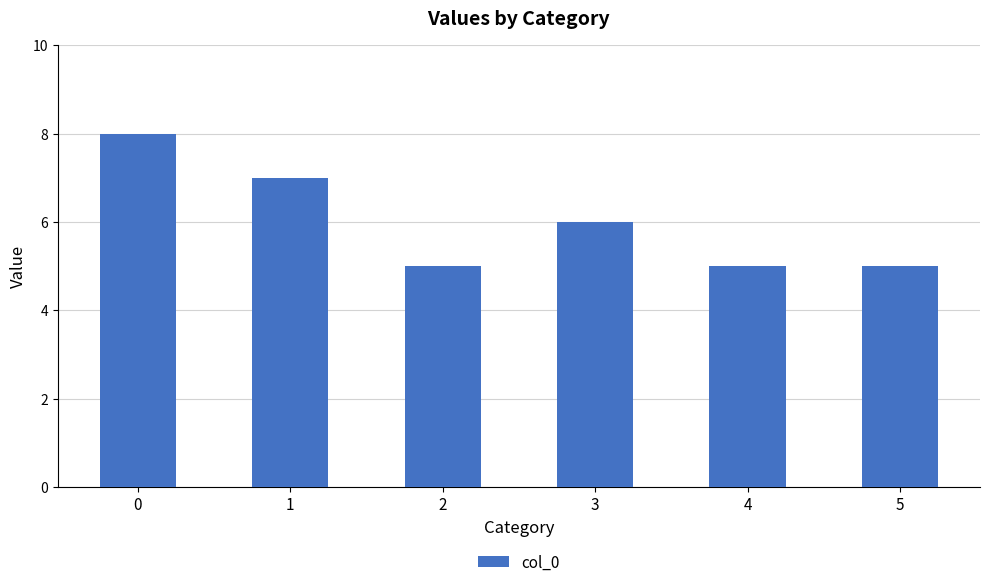

What is the difference between the maximum and second lowest values?

3